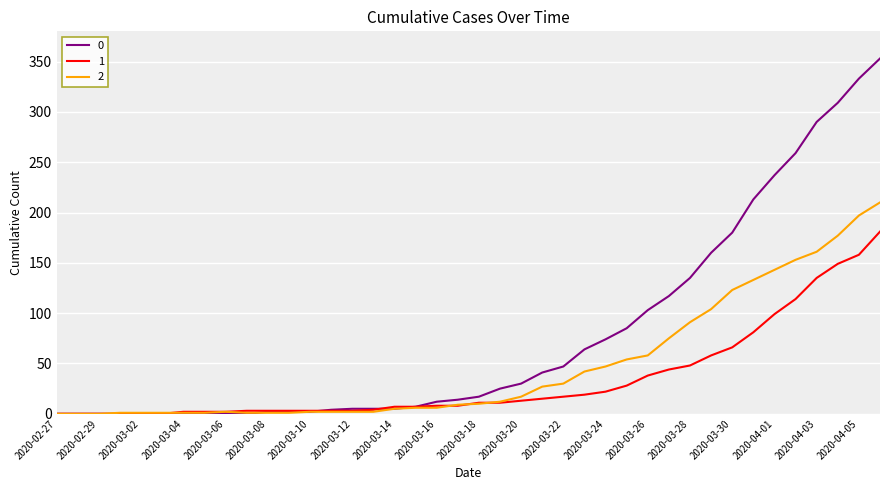

How many lines are shown in the chart?

3